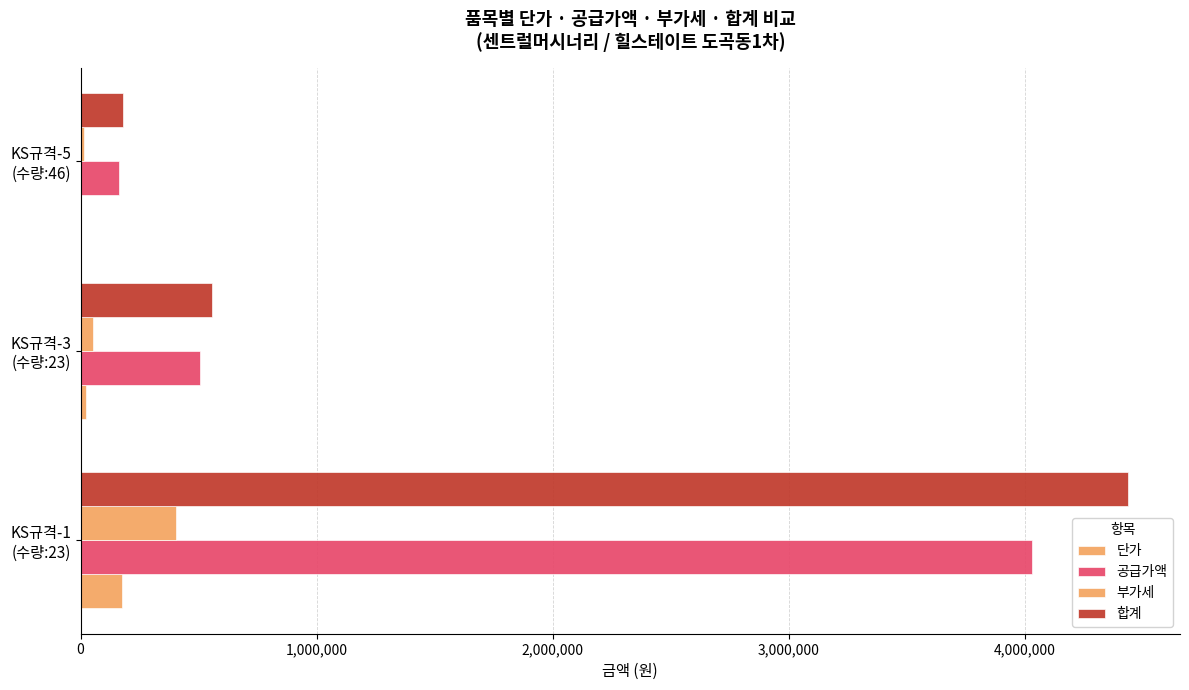

How many categories are shown in the chart?

3